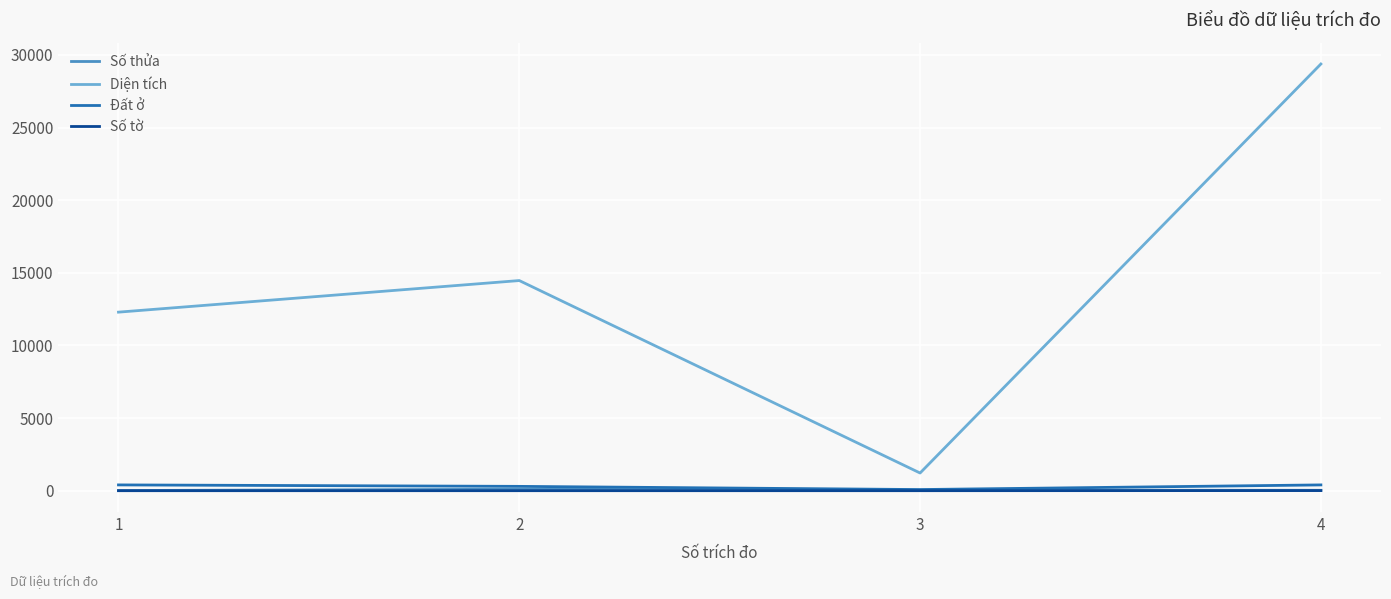

At how many categories does at least one series exceed 1836?

3